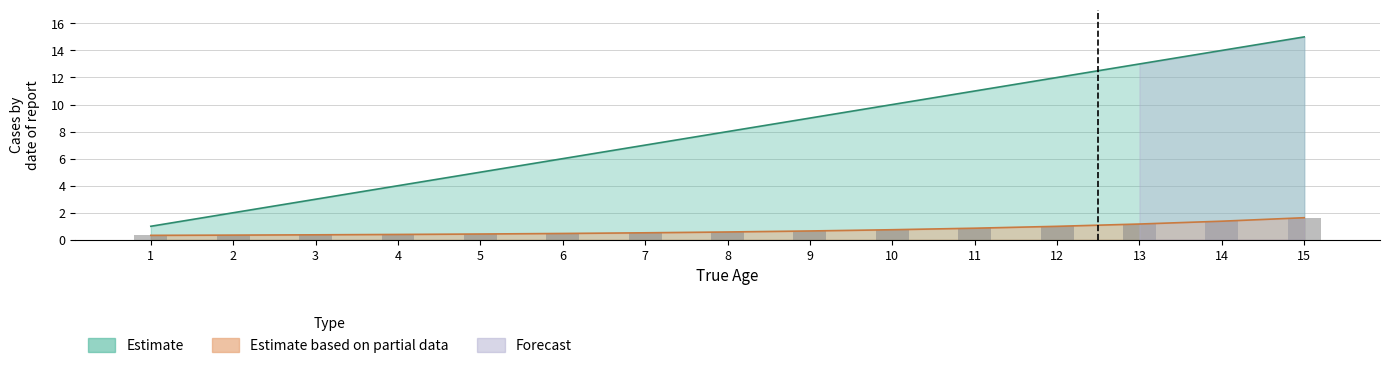

Between 15 and 8, which is larger?

15